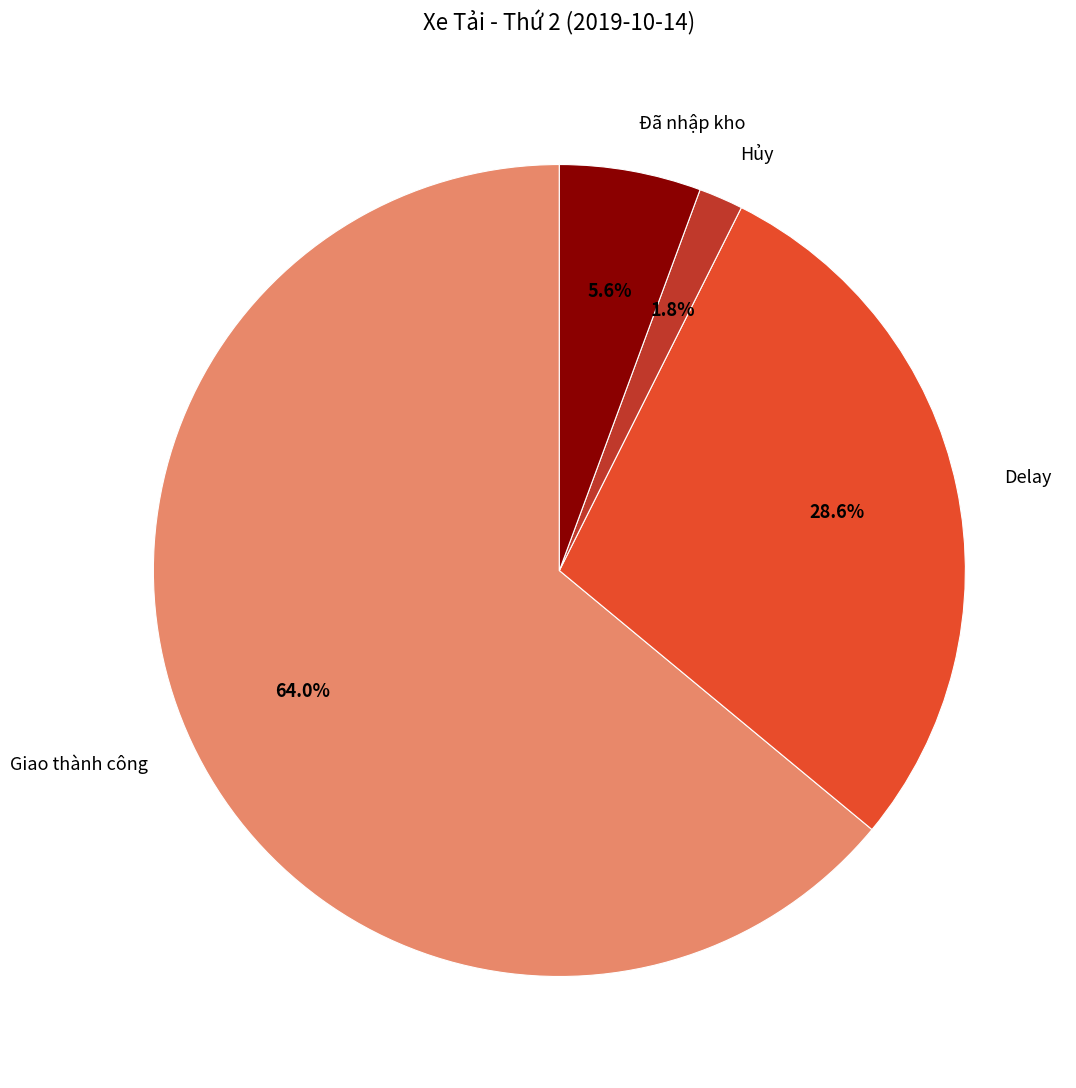

To the nearest percent, what portion does Hủy represent?

2%